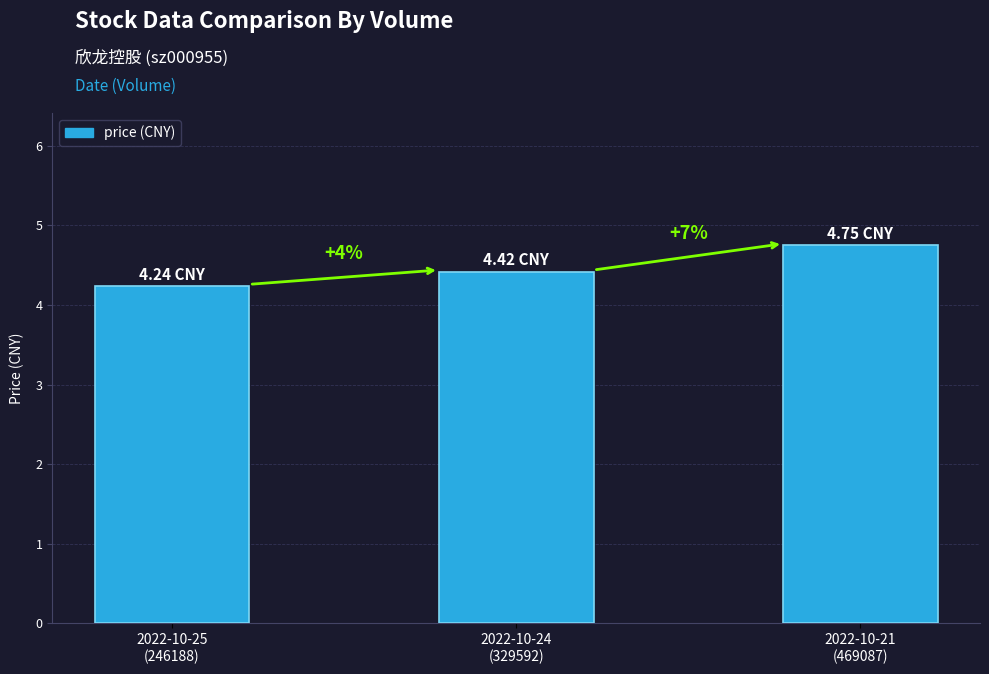

Approximately how many times larger is the value at 2022-10-24
(329592) compared to 2022-10-21
(469087)?

0.9